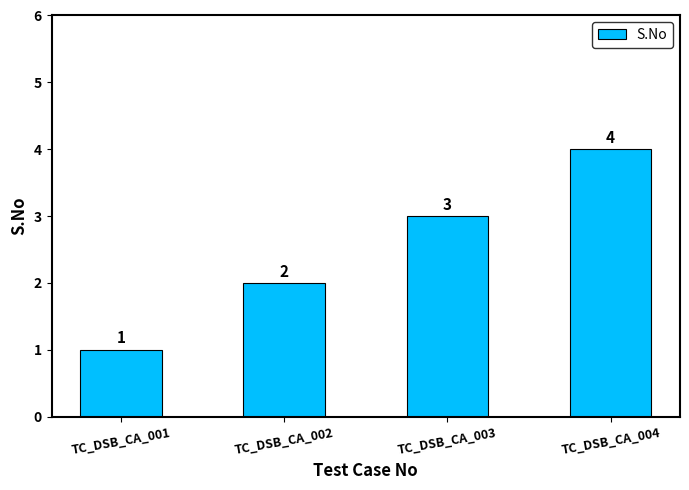

Are the bars grouped side by side (vs. stacked)?

No